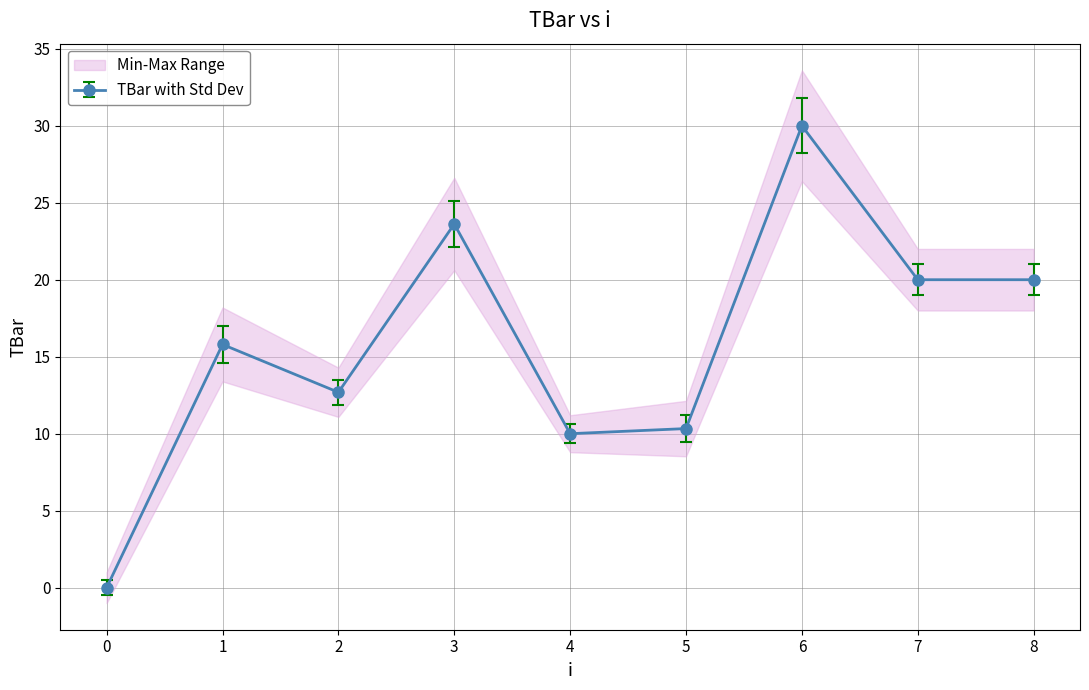

Rank the categories by value from lowest to highest.

0, 4, 5, 2, 1, 7, 8, 3, 6